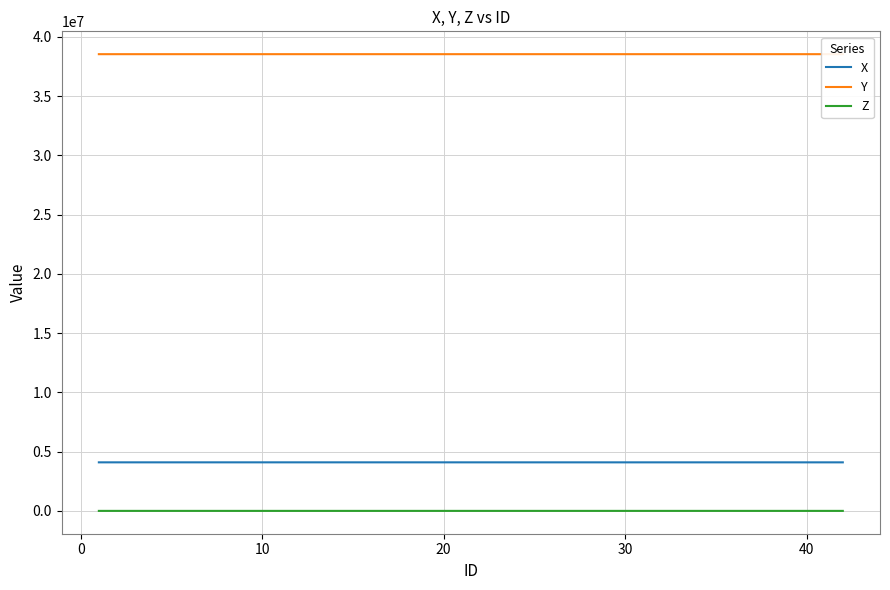

True or false: Z and X intersect in this chart.

False